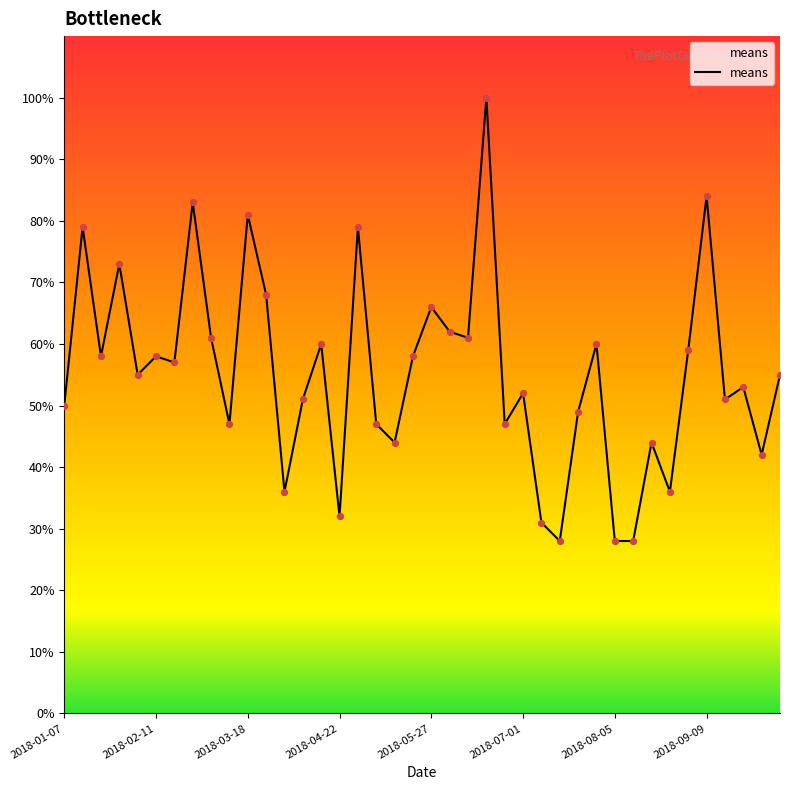

What is the smallest value displayed?

28